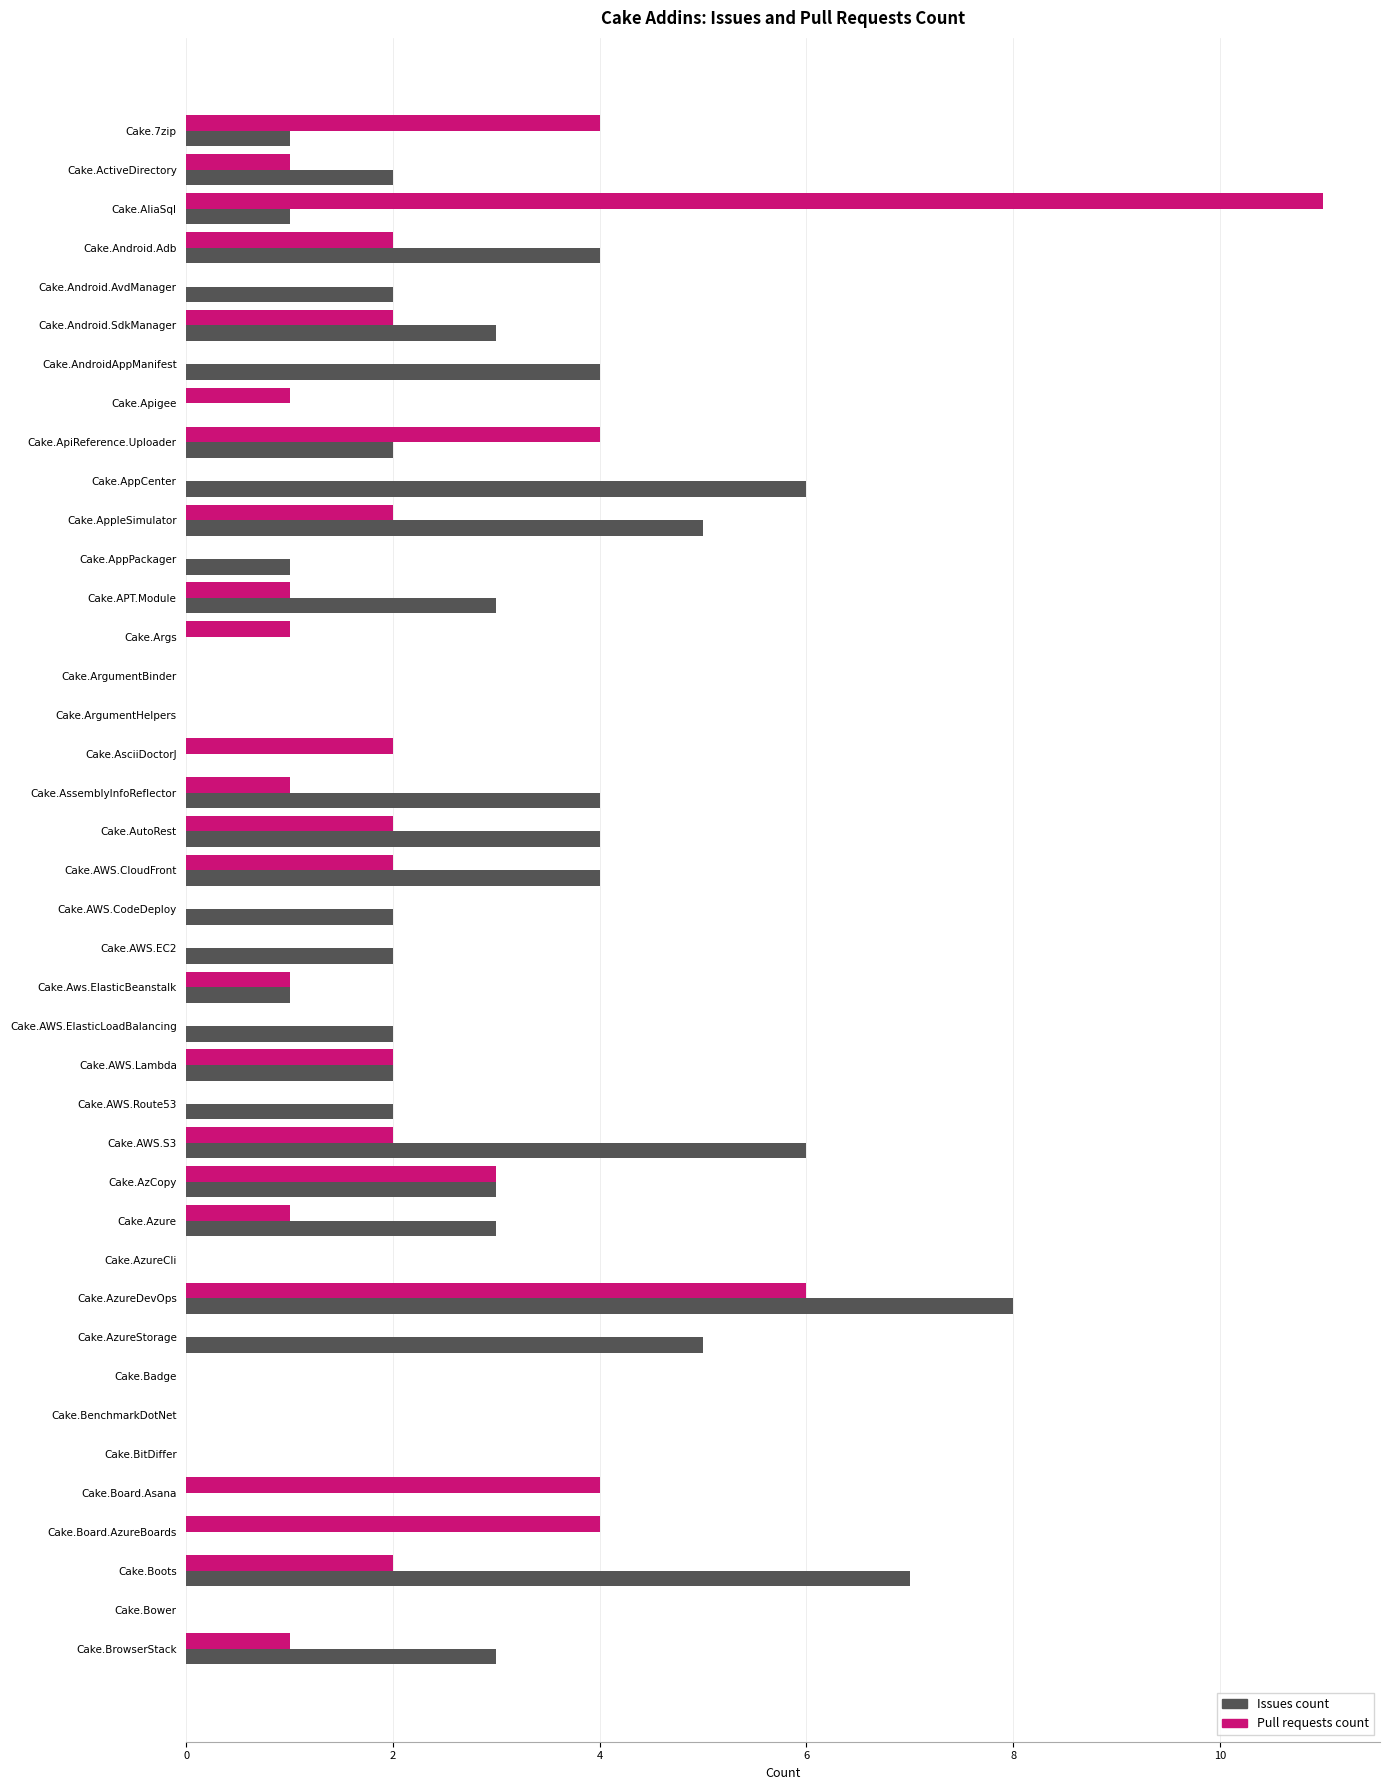

How many distinct data groups are displayed?

2